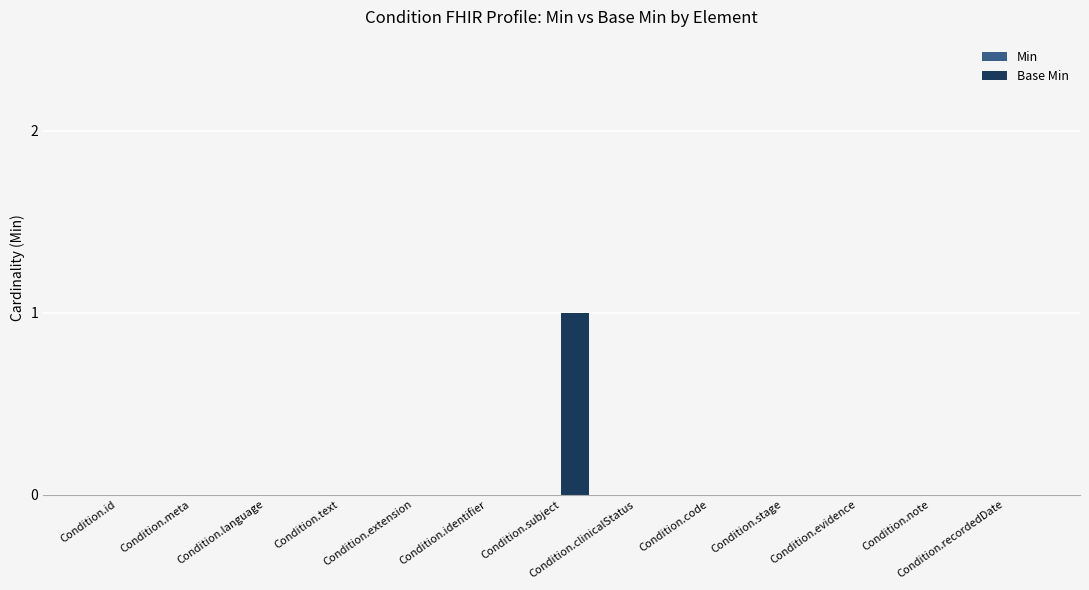

The value at Condition.meta is 0. True or false?

True